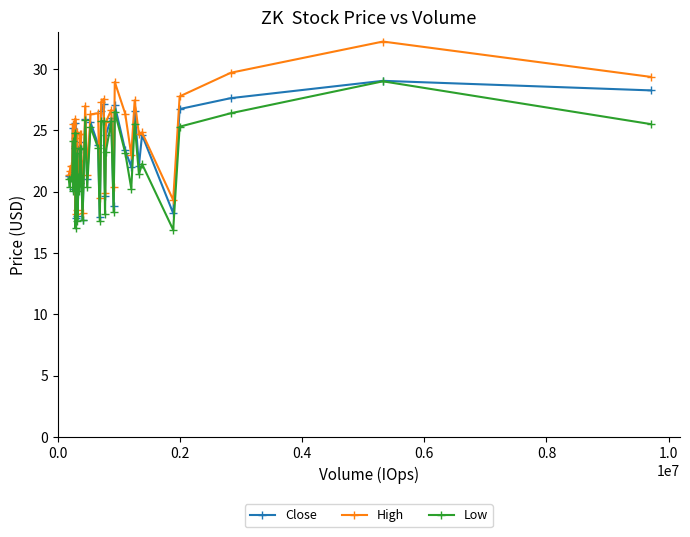

Which series has the largest range (max minus min)?

High